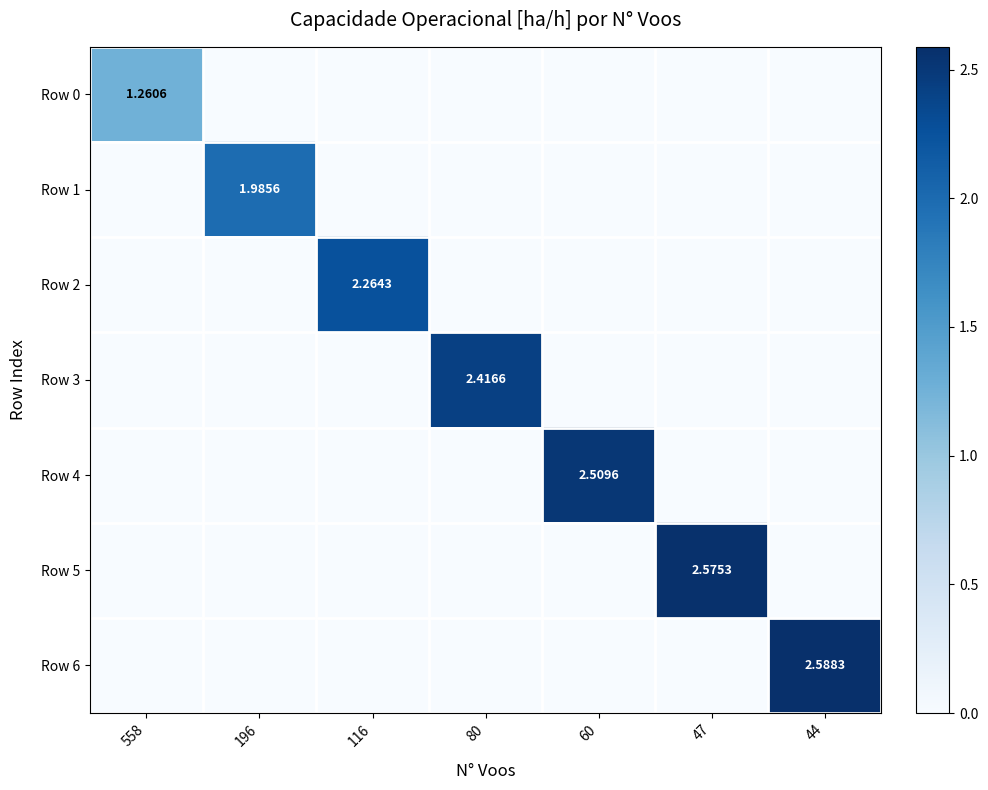

The Row 5 series shows 0.0 at 80. True or false?

True